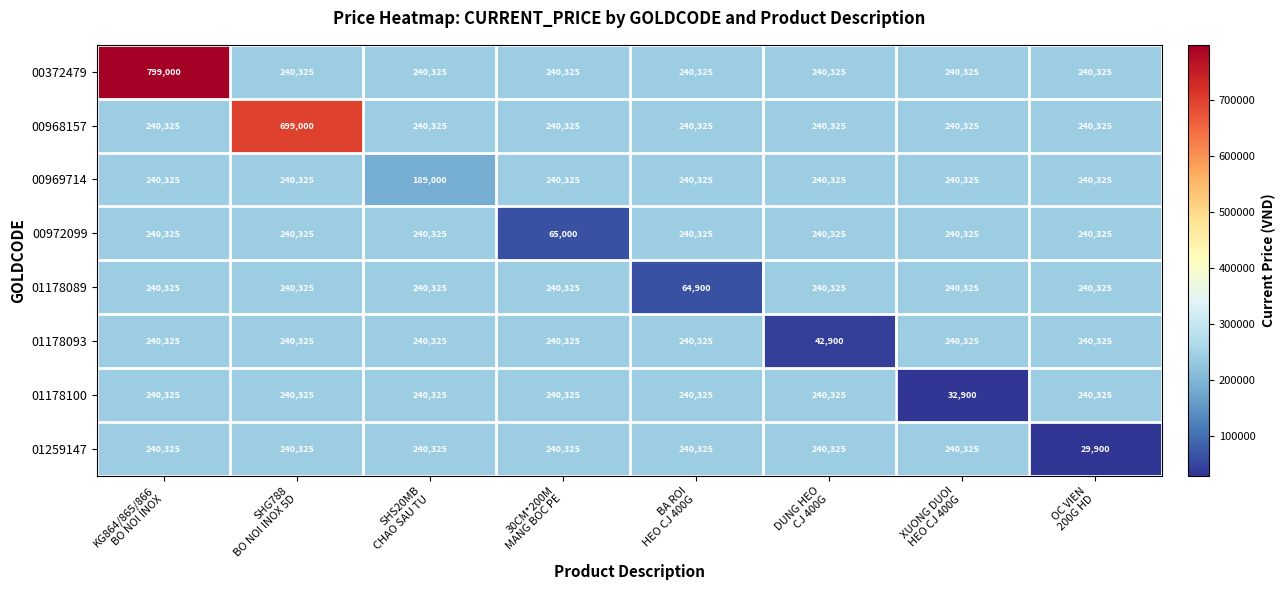

Which series has the largest range (max minus min)?

00372479